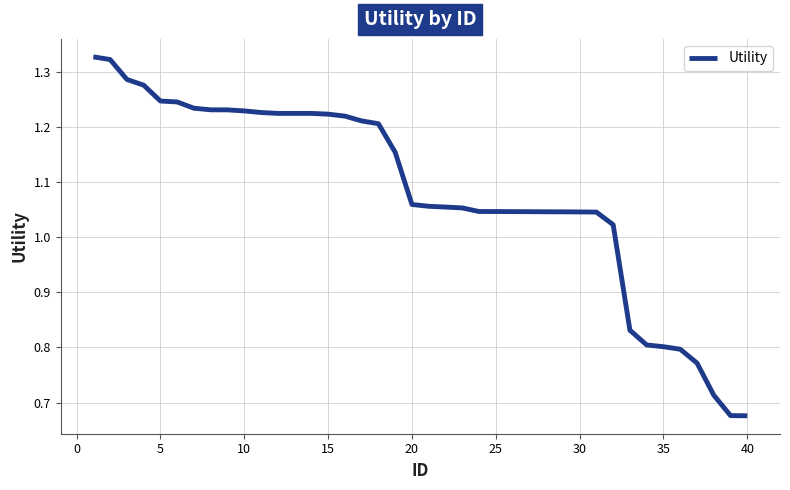

True or false: there are more than 0 points higher than both neighbors.

False